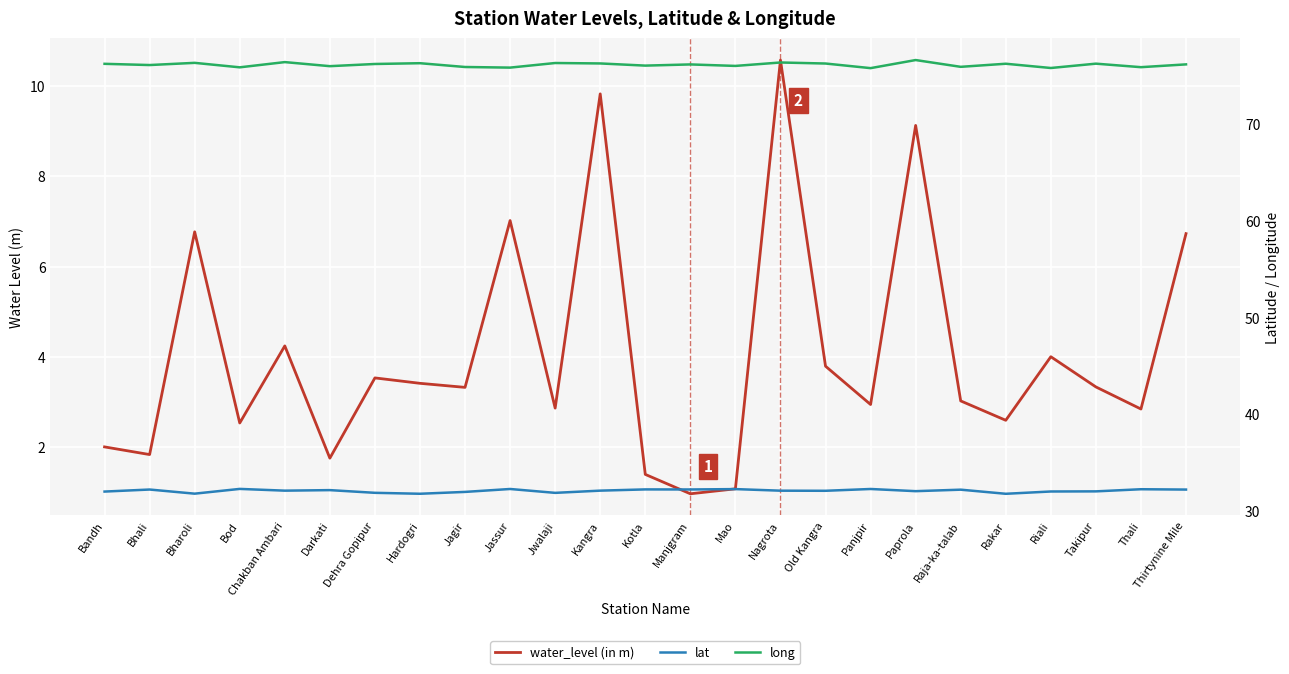

True or false: lat and long cross at least once.

False